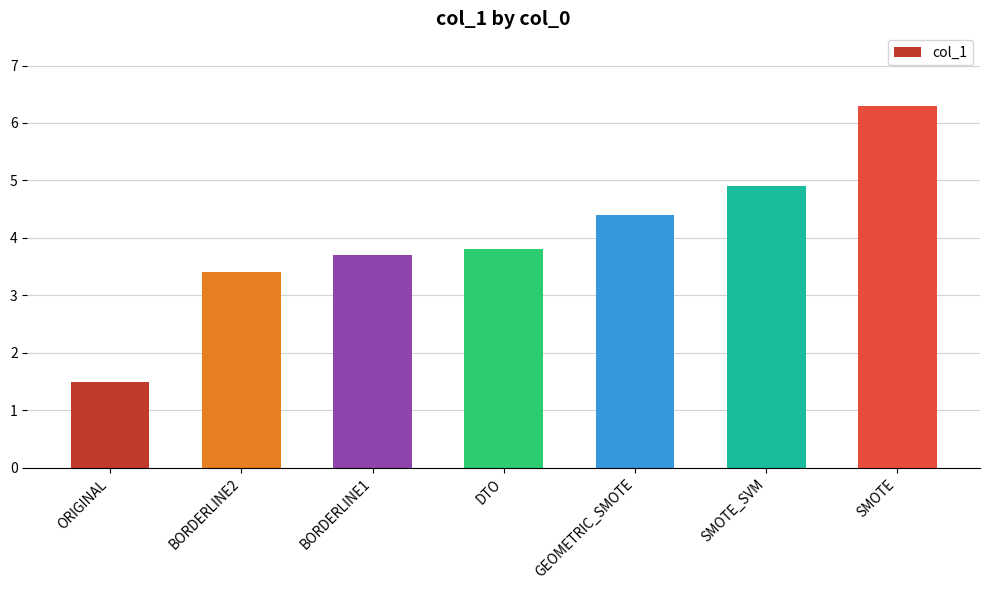

List the labels in order of value, largest first.

SMOTE, SMOTE_SVM, GEOMETRIC_SMOTE, DTO, BORDERLINE1, BORDERLINE2, ORIGINAL